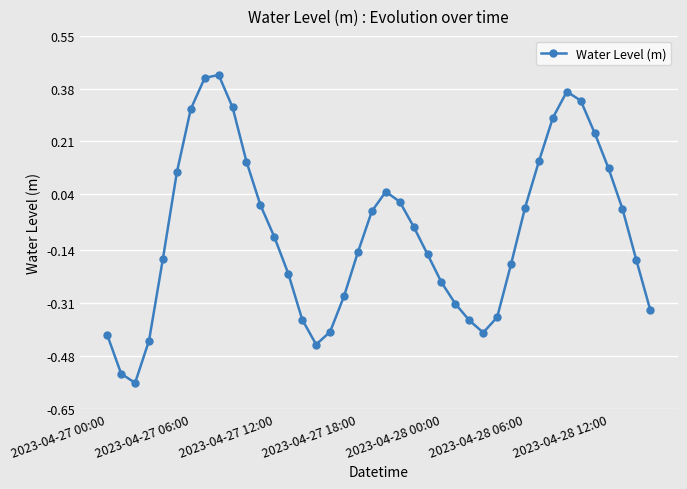

How many interior local peaks (higher than both neighbors) does the data have?

3